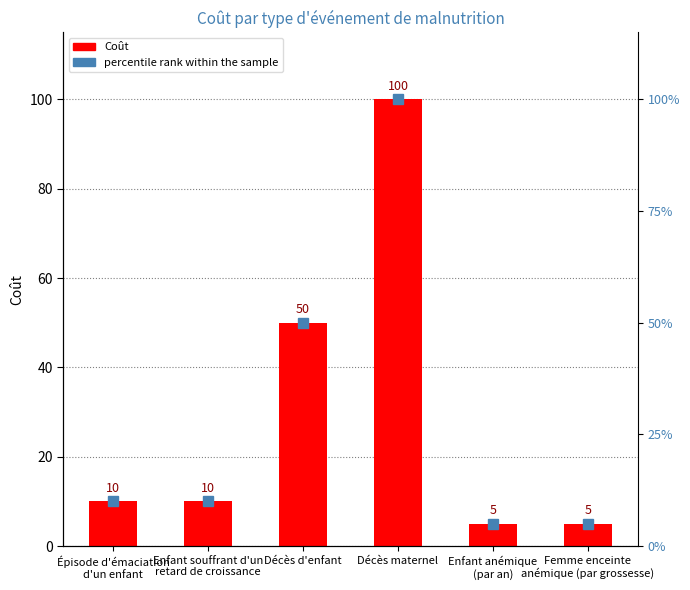

What is the value of the 3rd bar from the left?

50